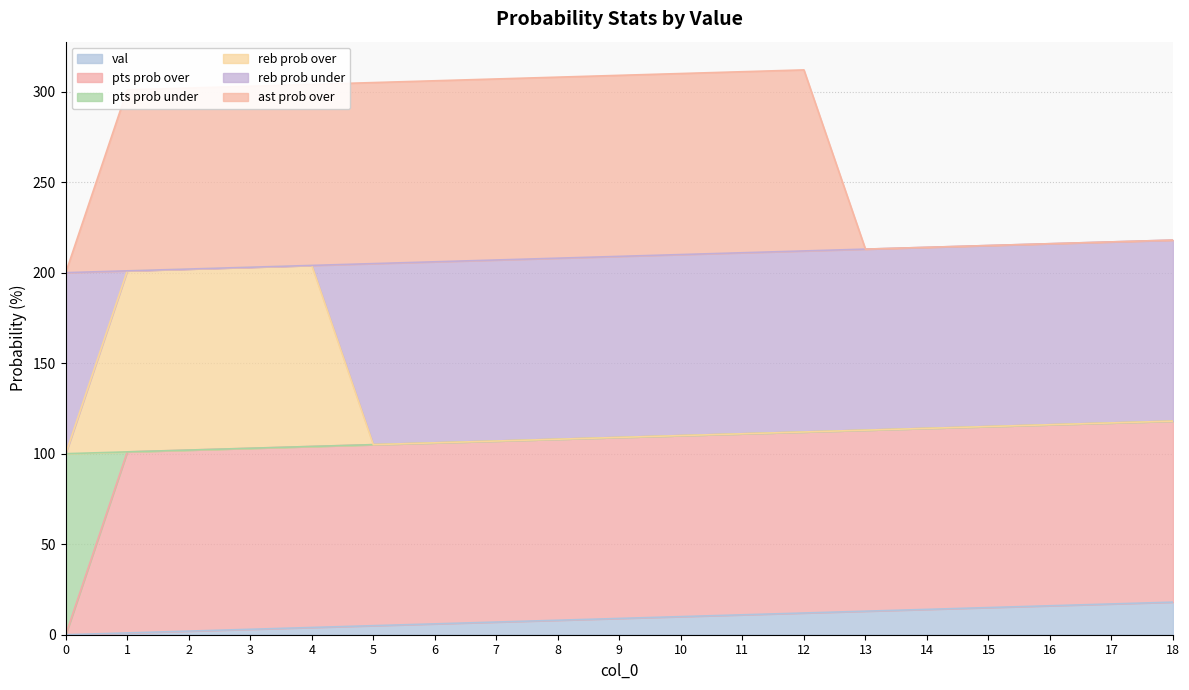

What is the value of the reb prob over point at the 5th from the left?

204